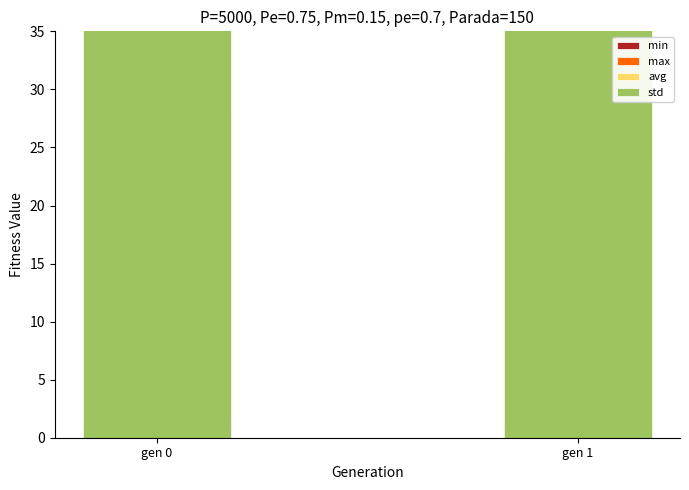

Between gen 0 and gen 1, which series saw the biggest shift?

max